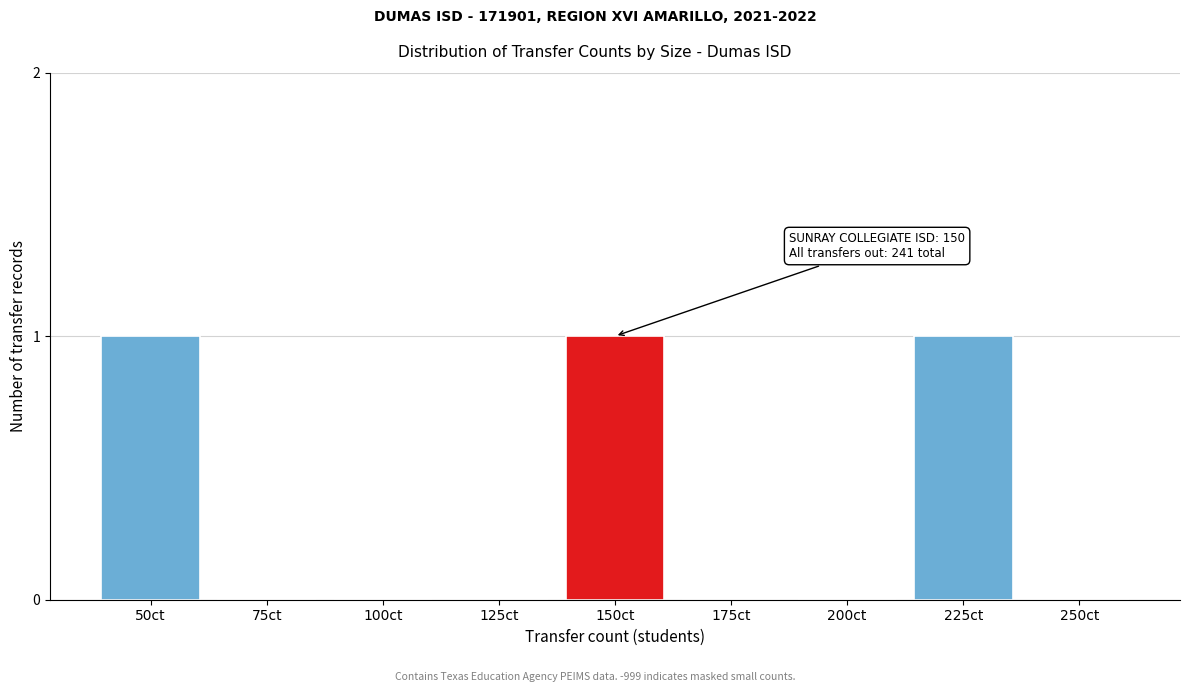

Reading right to left, what are all the values shown in this chart?

250ct=0	225ct=1	200ct=0	175ct=0	150ct=1	125ct=0	100ct=0	75ct=0	50ct=1